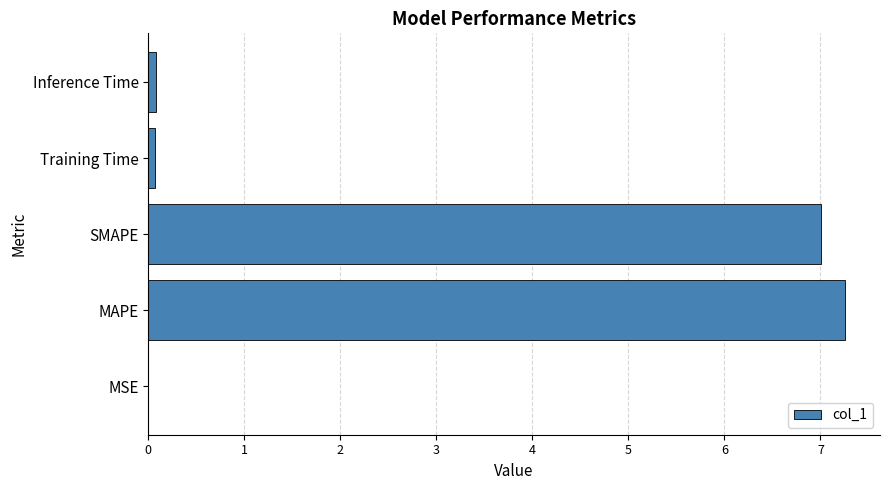

Is it true that the value at SMAPE is 4.3?

False